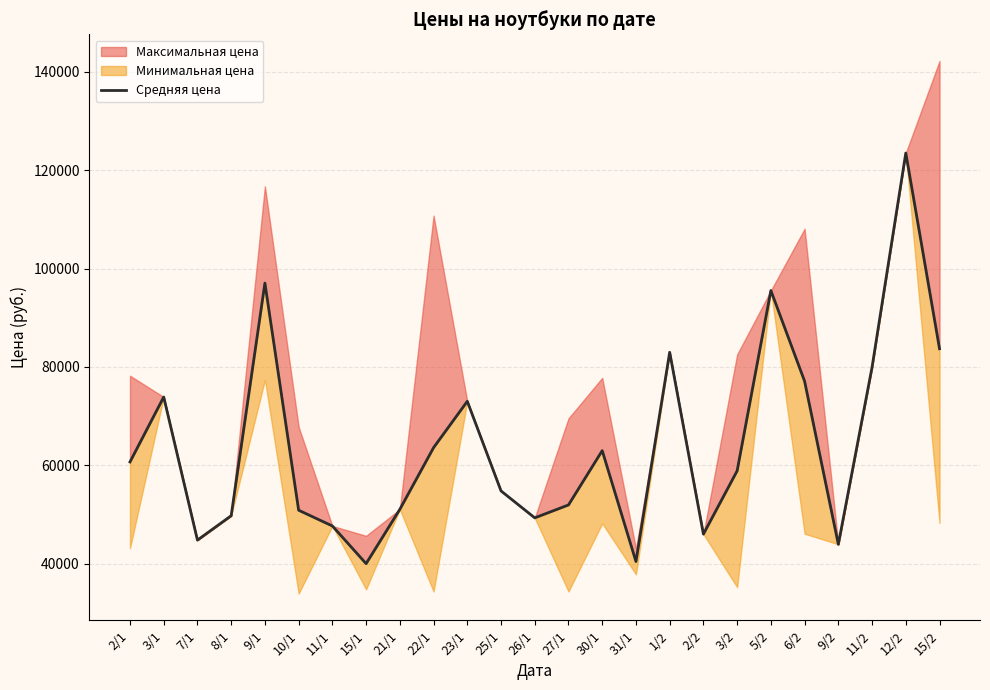

List the labels in order of value, largest first.

12/2, 9/1, 5/2, 15/2, 1/2, 11/2, 6/2, 3/1, 23/1, 22/1, 30/1, 2/1, 3/2, 25/1, 27/1, 21/1, 10/1, 8/1, 26/1, 11/1, 2/2, 7/1, 9/2, 31/1, 15/1